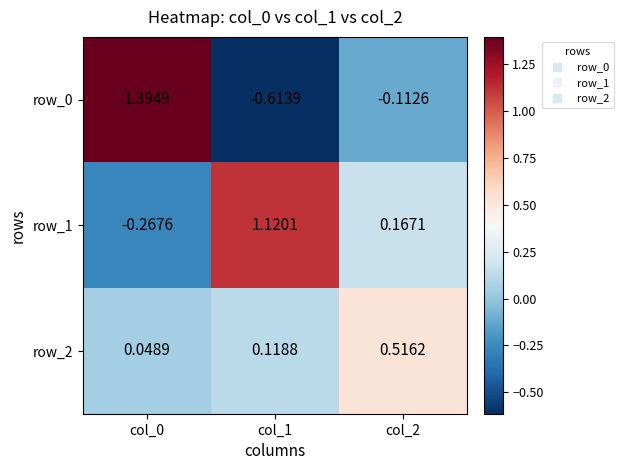

Is the value of row_0 at col_1 greater than the value of row_1 at col_1?

No